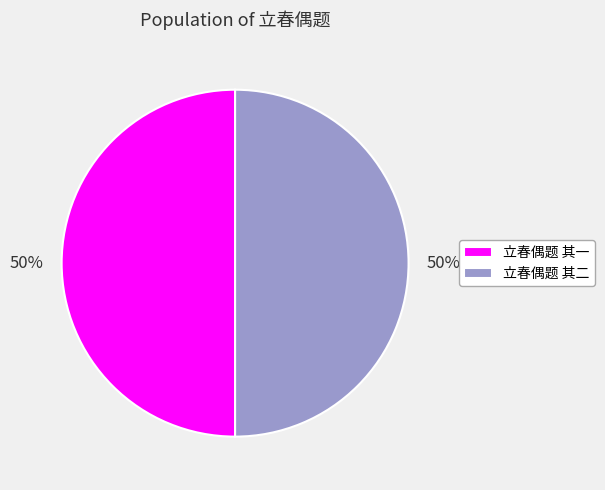

What percentage is the 立春偶题 其一 slice, to the nearest percent?

50%